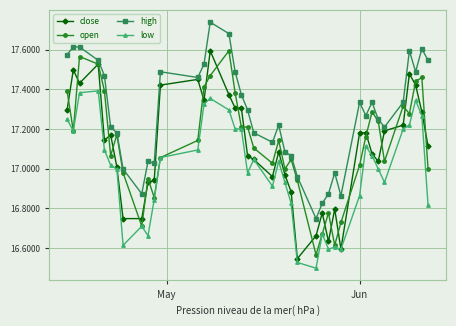

Which series has the largest total across all categories?

high